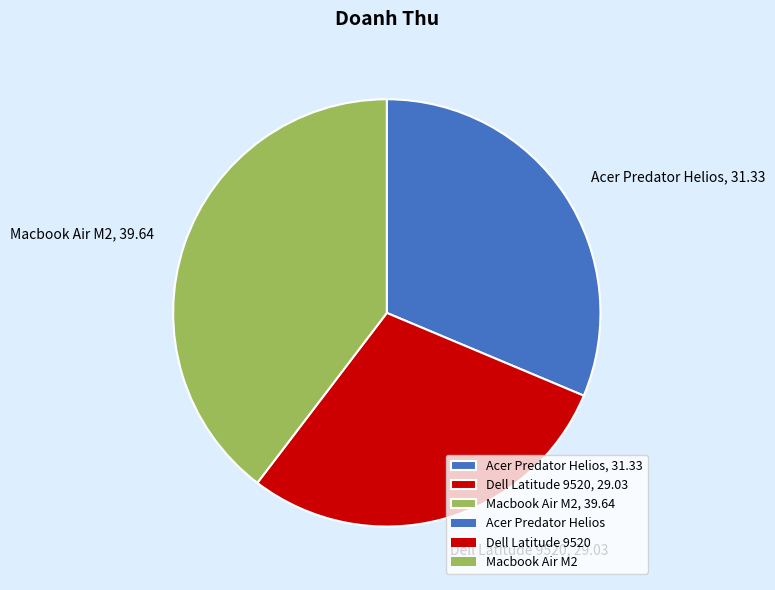

To the nearest percent, what is the difference between the largest and smallest slice percentages?

11%